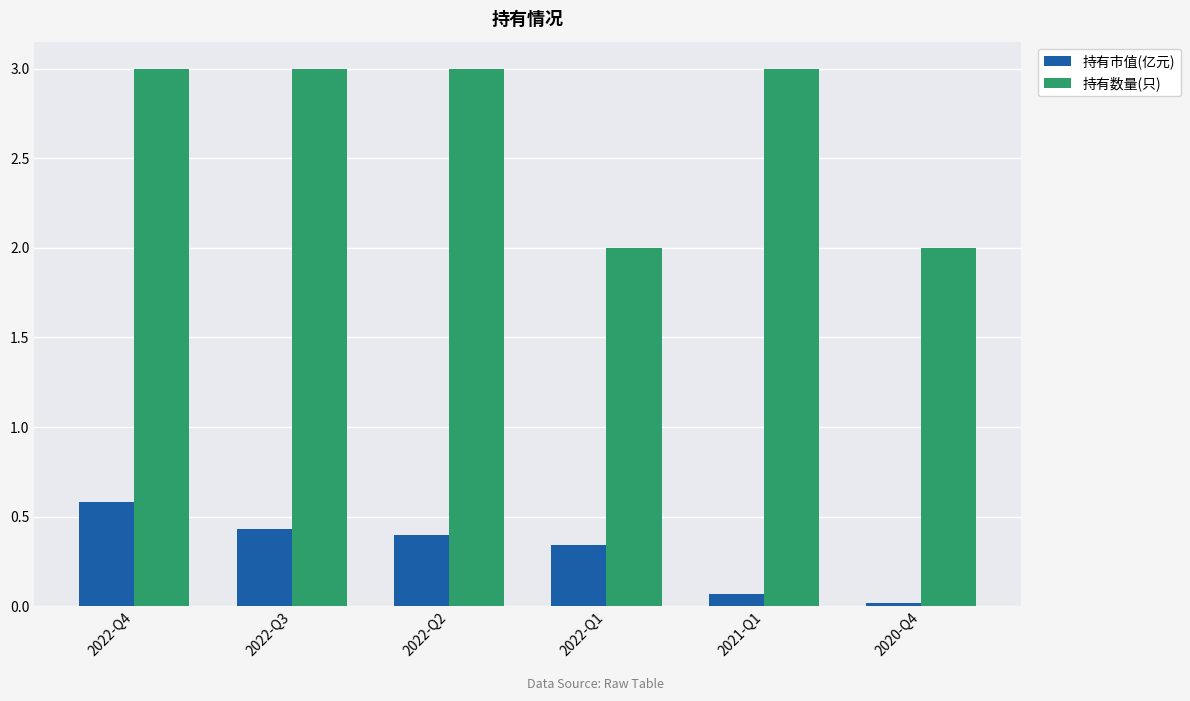

Which series changed the most between 2022-Q3 and 2022-Q1?

持有数量(只)